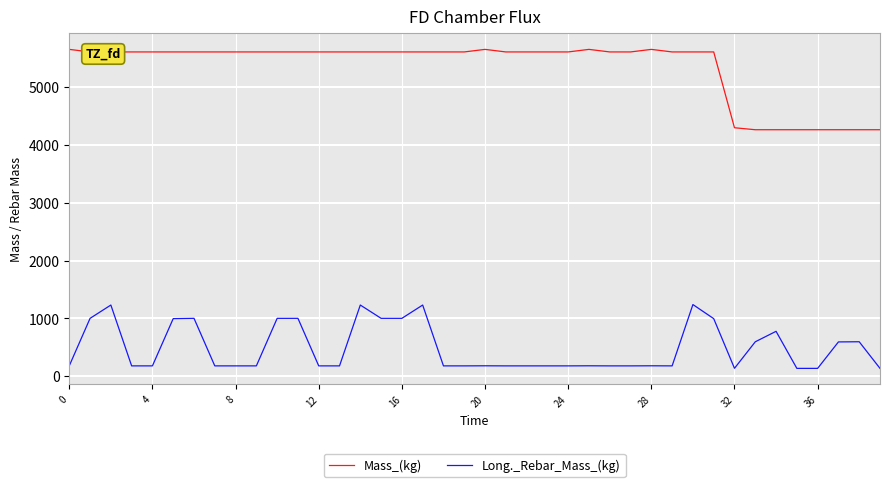

True or false: Mass_(kg) and Long._Rebar_Mass_(kg) cross at least once.

False